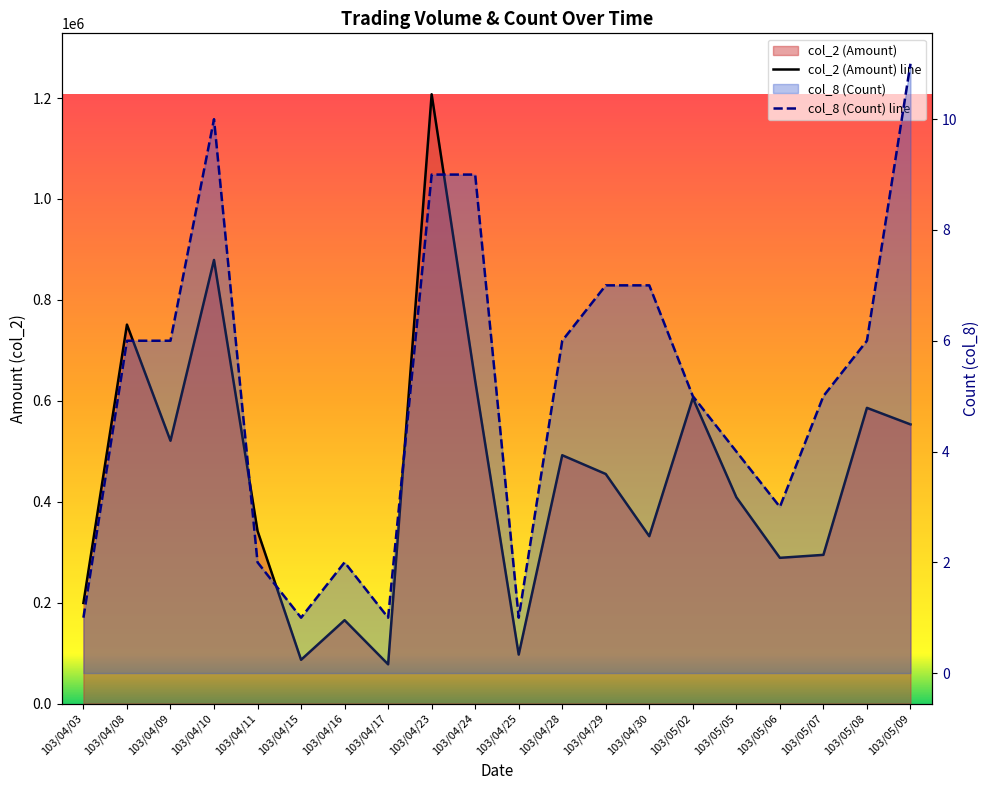

At which label does col_2 (Amount) line first exceed 454880?

103/04/08